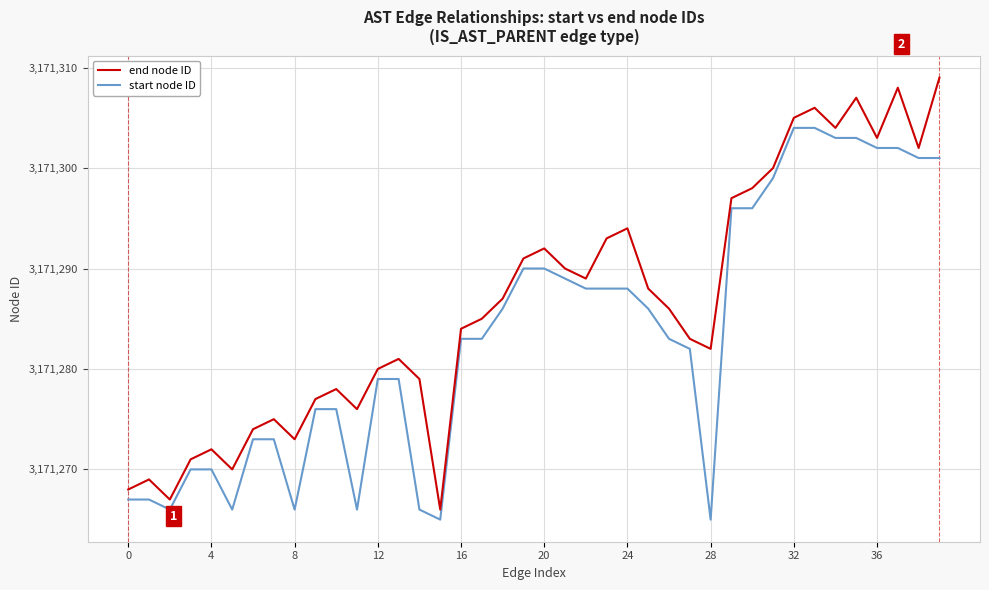

What is the lowest value of the start node ID series?

3171265